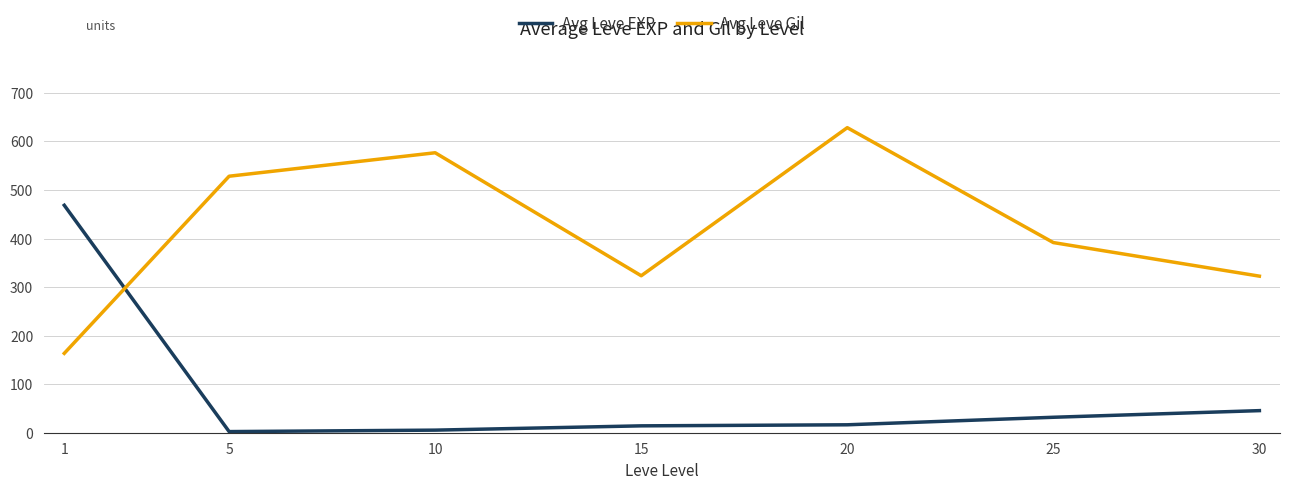

True or false: Avg Leve Gil has more than 0 interior local peaks.

True